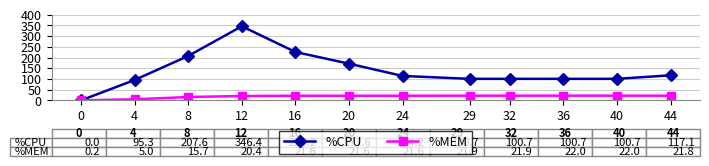

What is the total value across all series at 29?

122.6